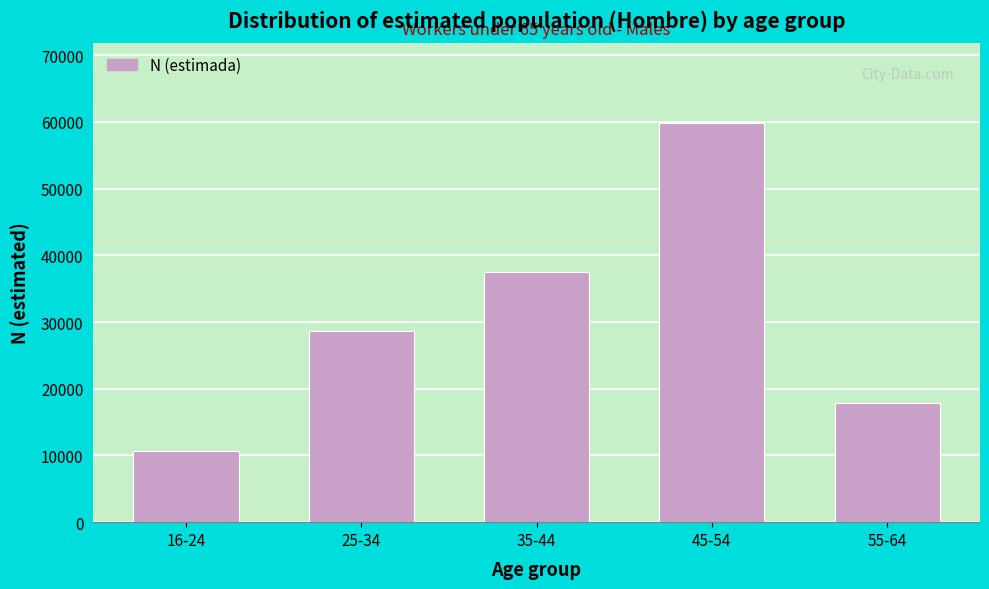

Reading left to right, extract all data points from this chart.

16-24=10613	25-34=28711	35-44=37442	45-54=59857	55-64=17811